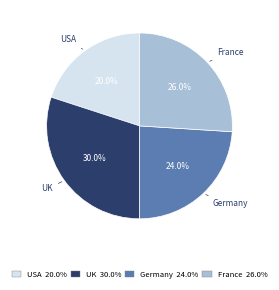

To the nearest percent, what portion does USA represent?

20%